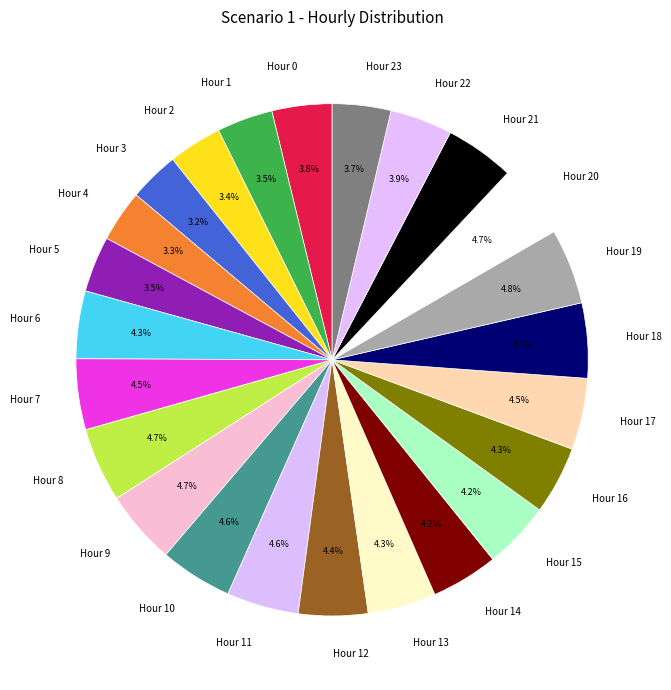

Is Hour 22 the majority of the pie?

No